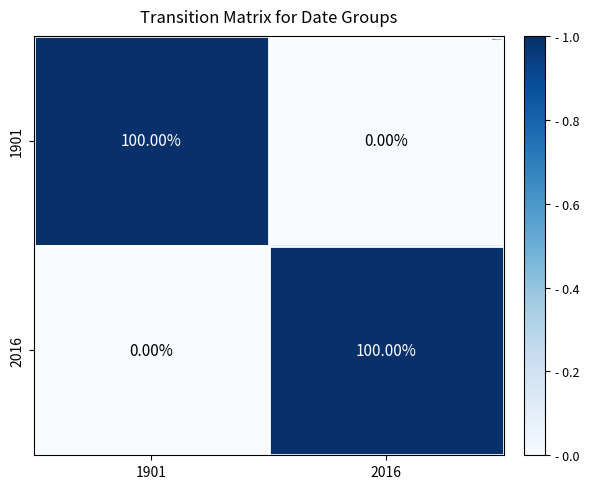

What is the average value of the 1901 series?

50